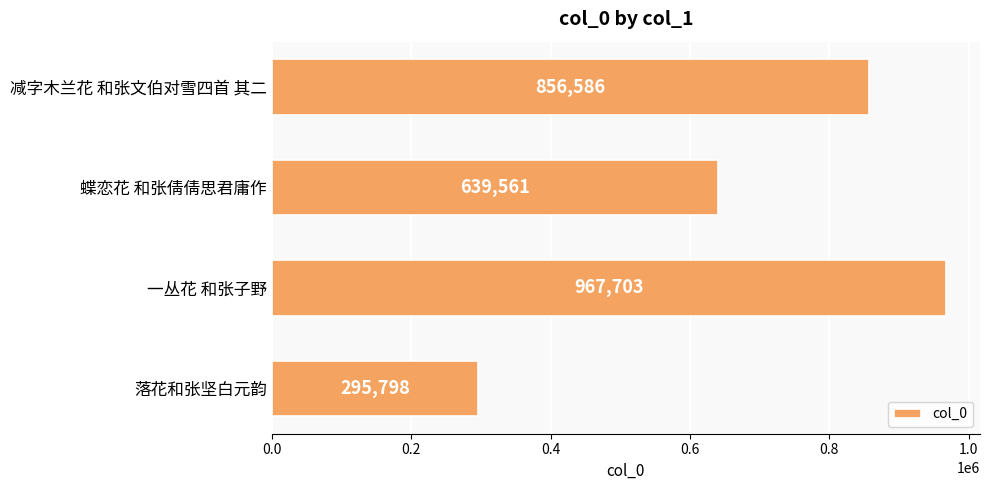

What is the difference between the values at 一丛花 和张子野 and 蝶恋花 和张倩倩思君庸作?

328142